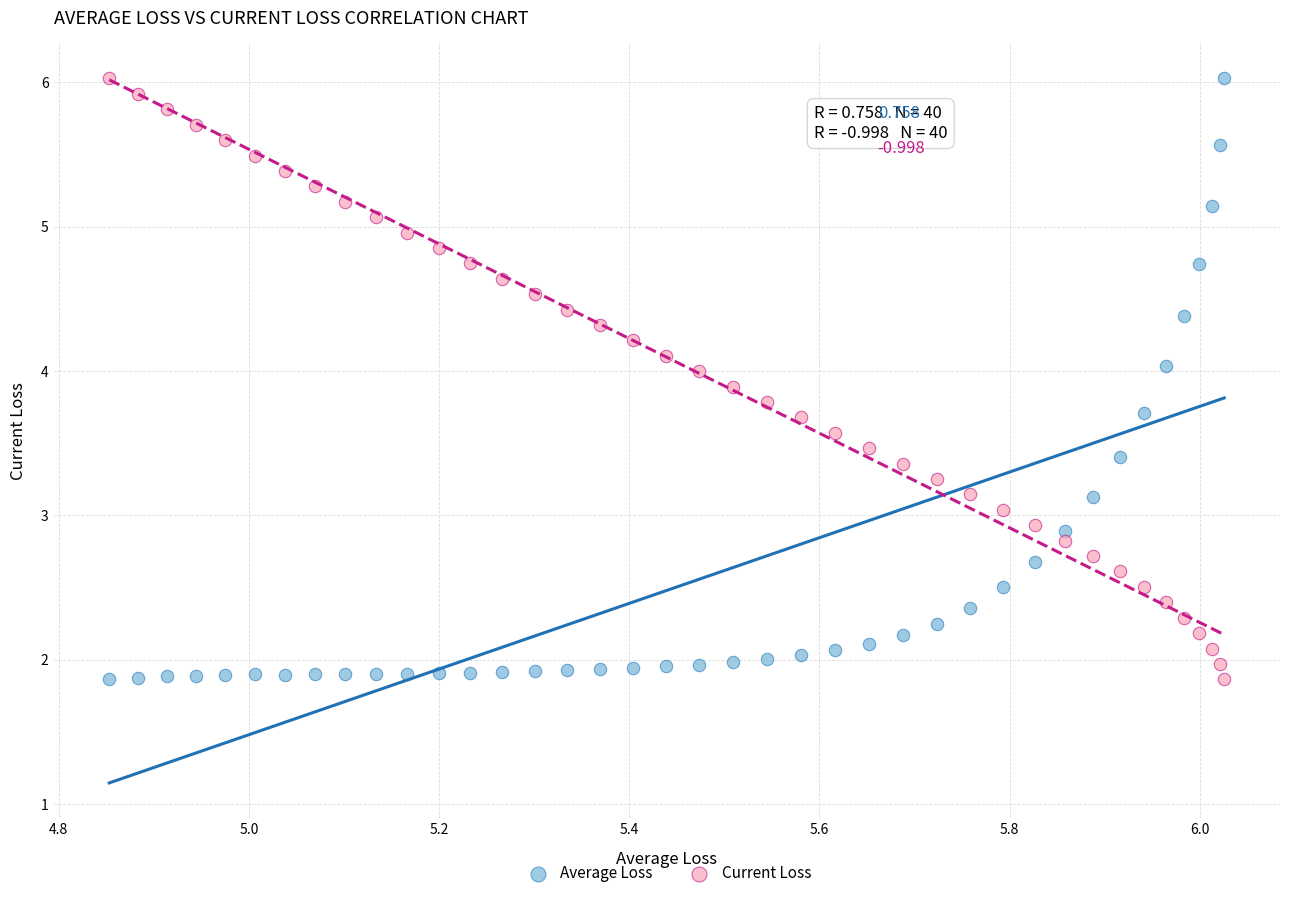

Across all data points, what is the range of Y values (max minus min)?

4.2